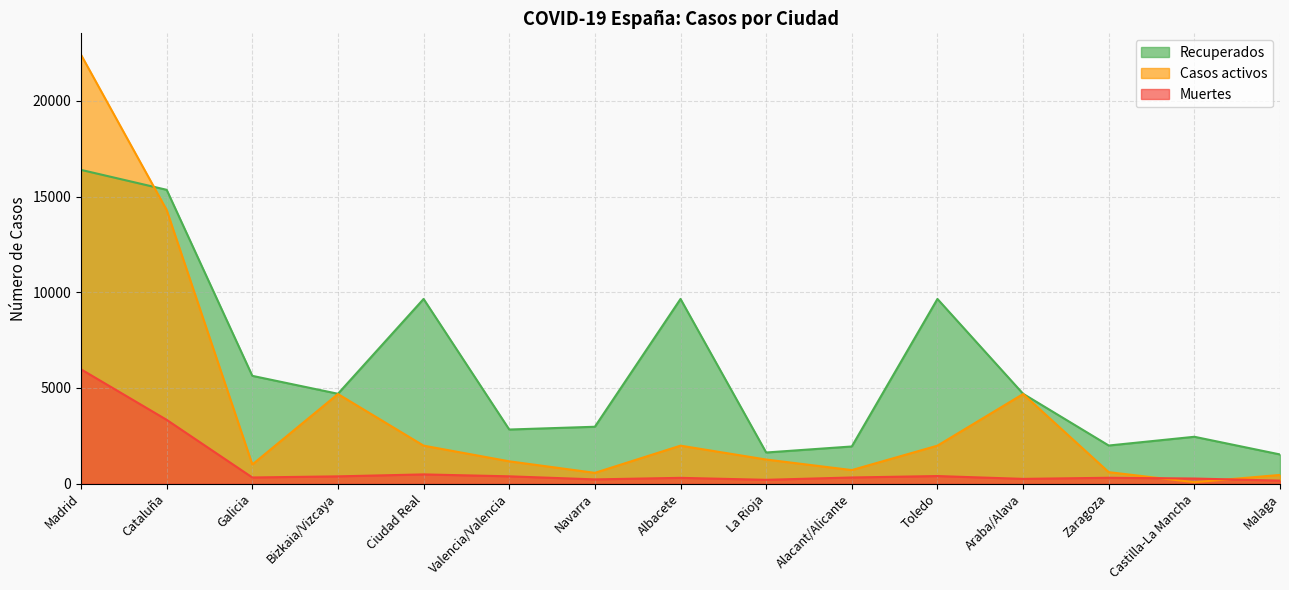

True or false: Recuperados and Muertes intersect in this chart.

False